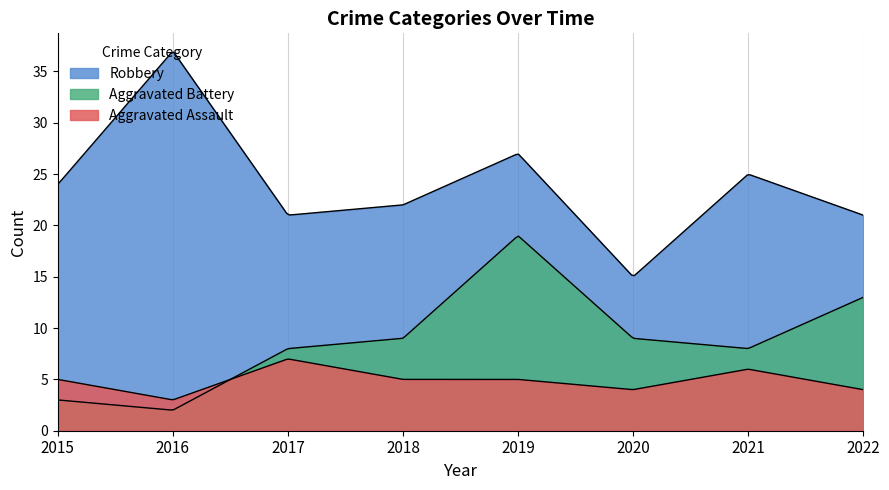

True or false: Robbery has more than 2 points higher than both neighbors.

True